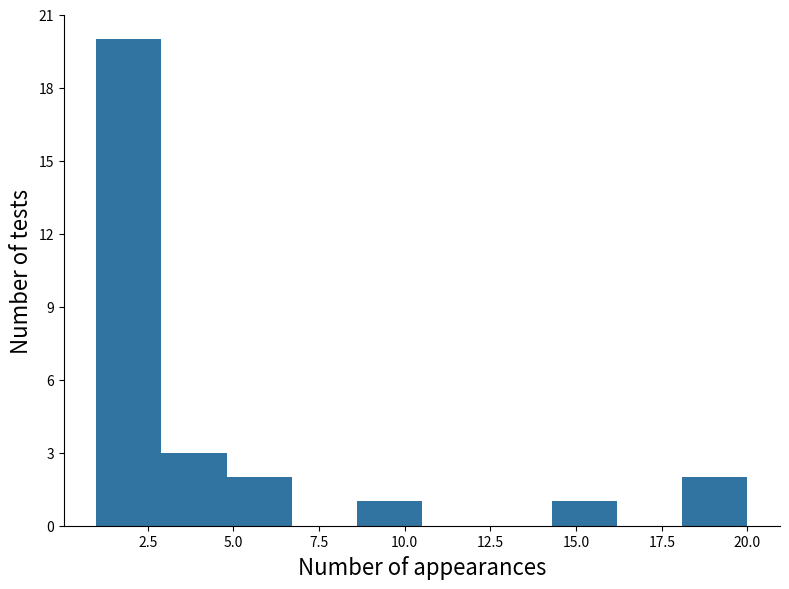

Read against the x-axis, roughly where is the centre of the tallest bar?

2.0